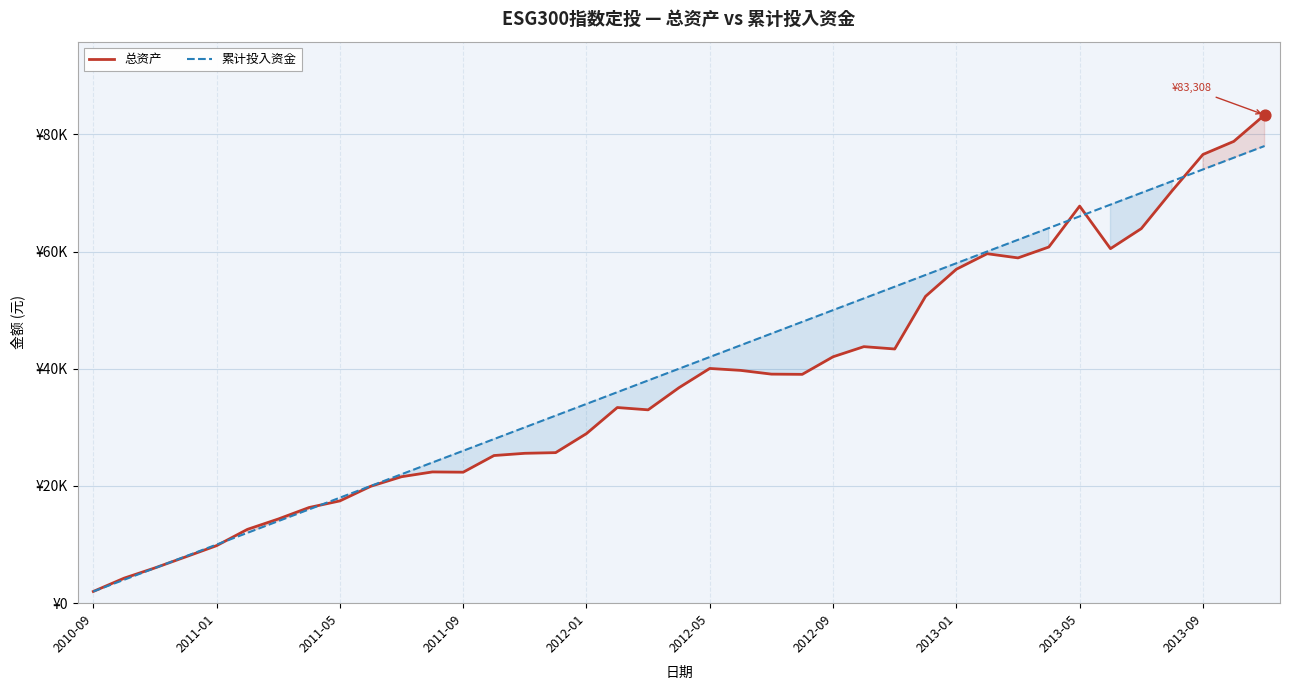

Which series has the largest total across all categories?

累计投入资金